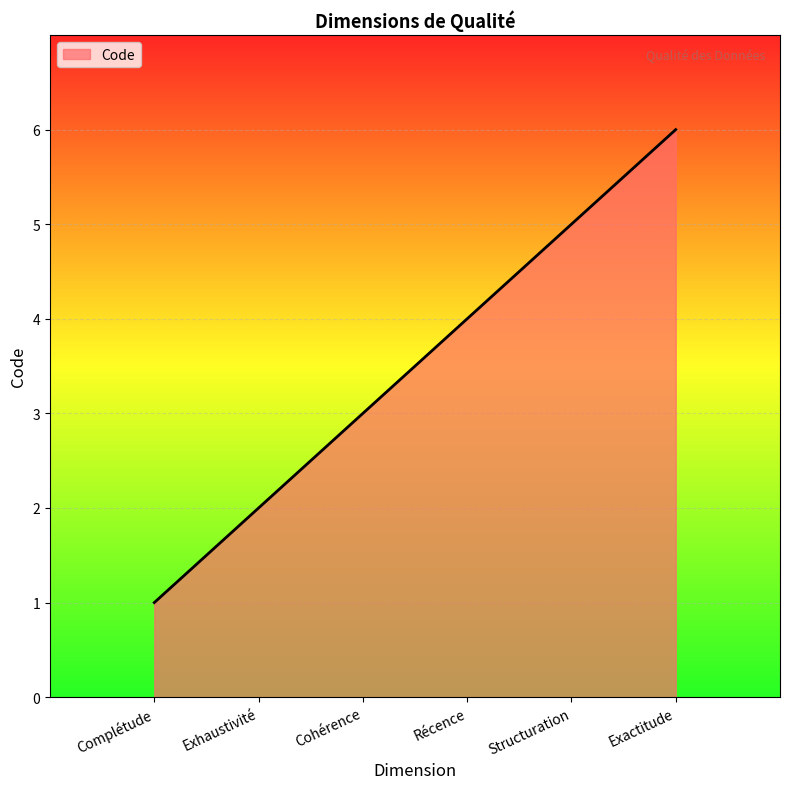

Rank the categories by value from highest to lowest.

Exactitude, Structuration, Récence, Cohérence, Exhaustivité, Complétude